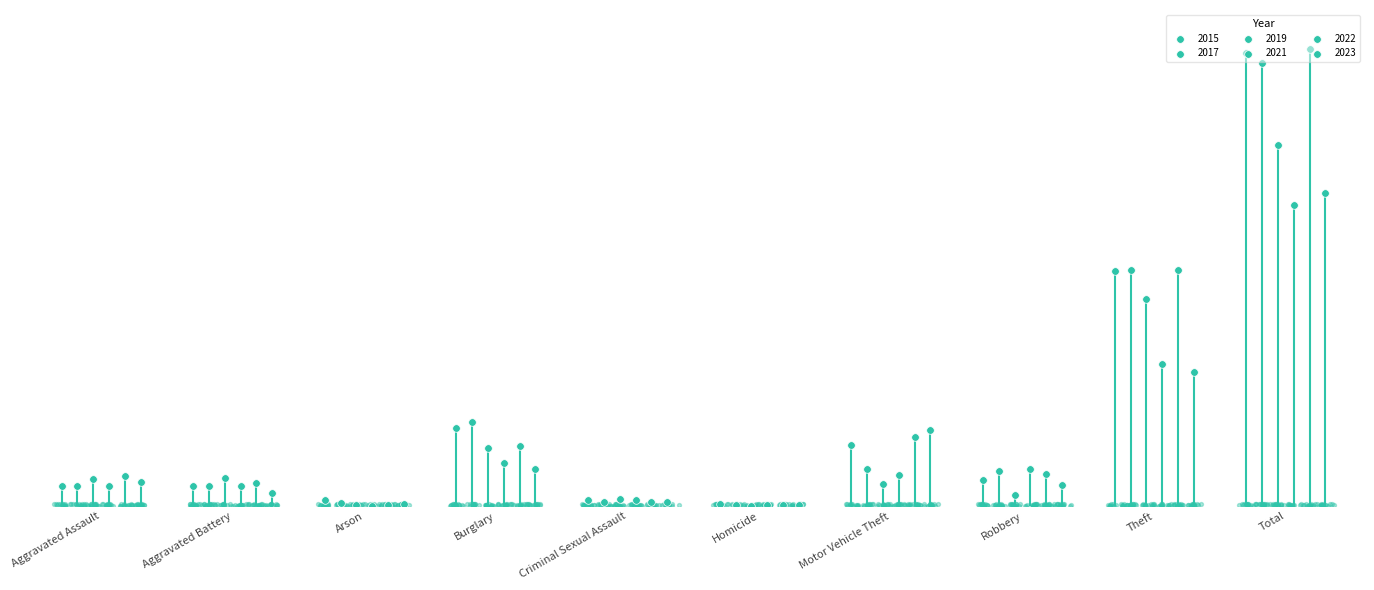

Which series has the largest Y range (max minus min)?

2022